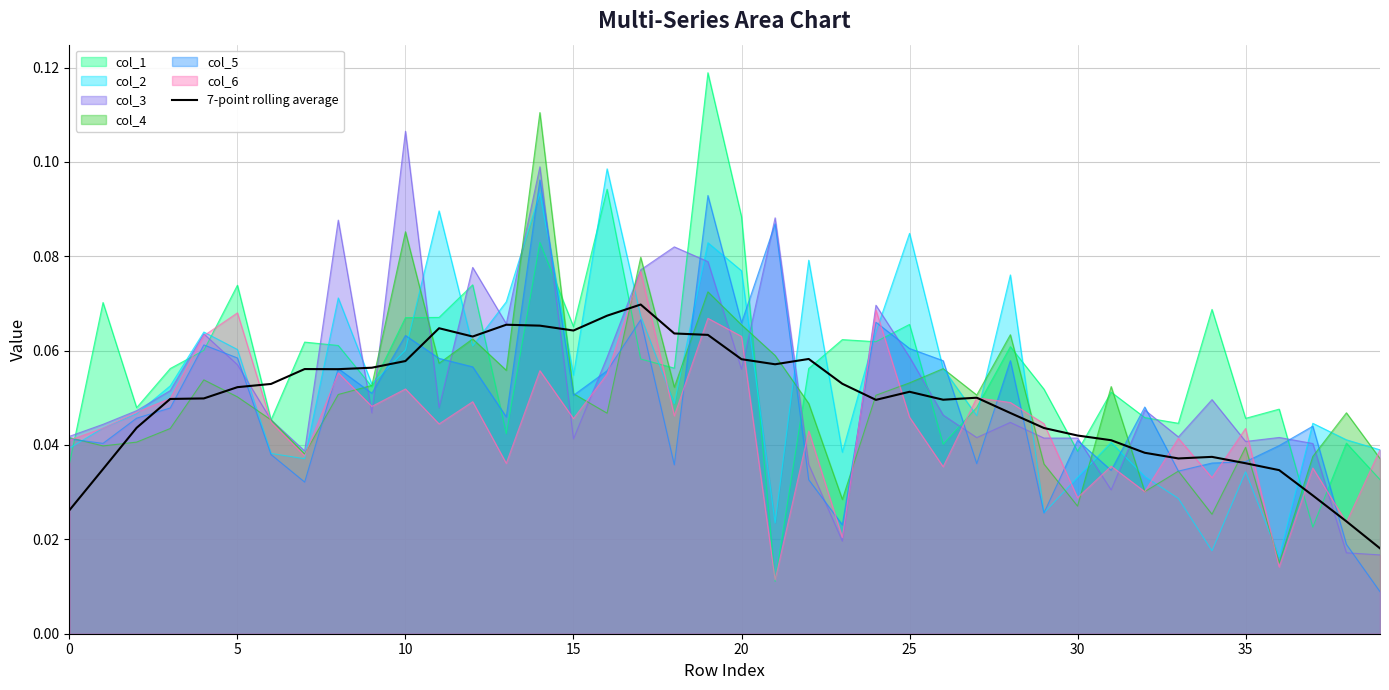

The value of col_2 at 0 is 0.1. True or false?

False